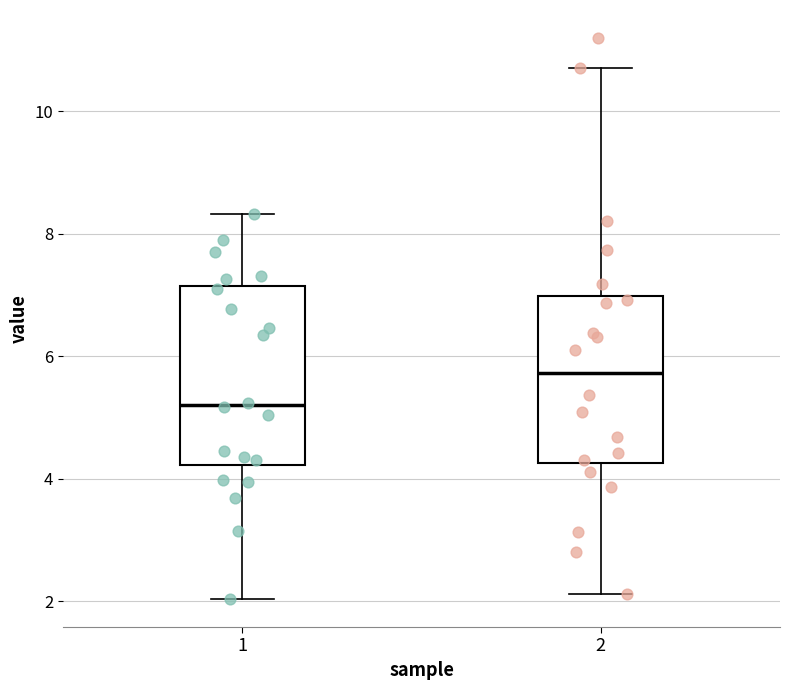

Reading left to right, transcribe this box plot: for each box, give where its median line is, the range the box spans, and where its two whiskers end, as read against the y-axis. The values are not printed on the chart, so give them approximately, as read against the axis.

1: median 5.2, box 4.2 to 7.2, whiskers 2.0 to 8.4
2: median 5.8, box 4.2 to 7.0, whiskers 2.2 to 10.8